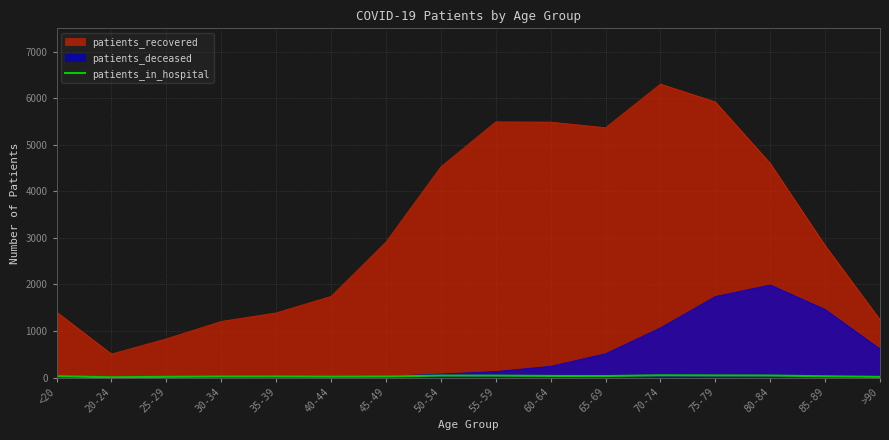

True or false: patients_deceased and patients_recovered cross at least once.

False